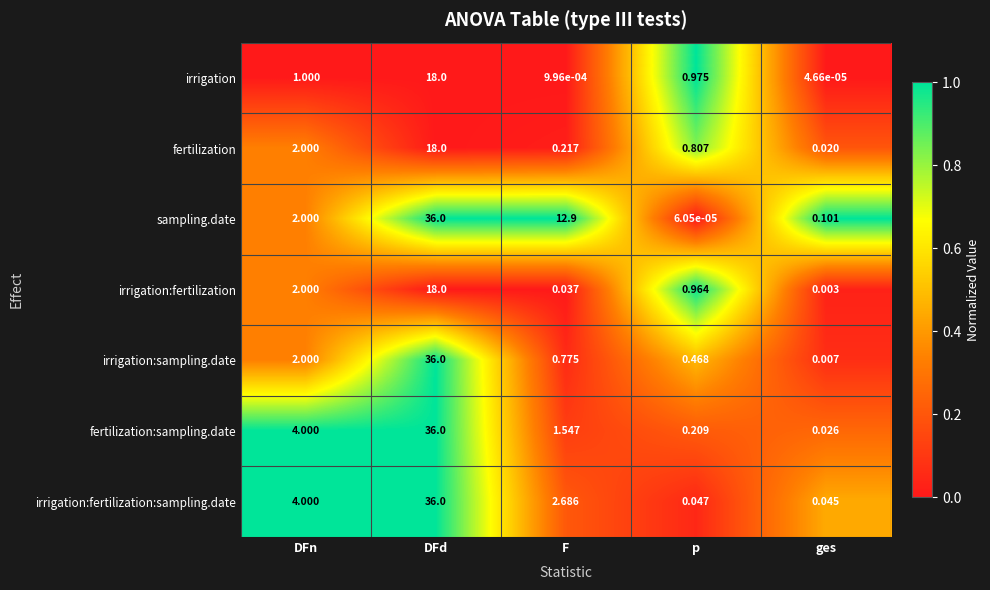

Which series has the widest spread of values?

sampling.date